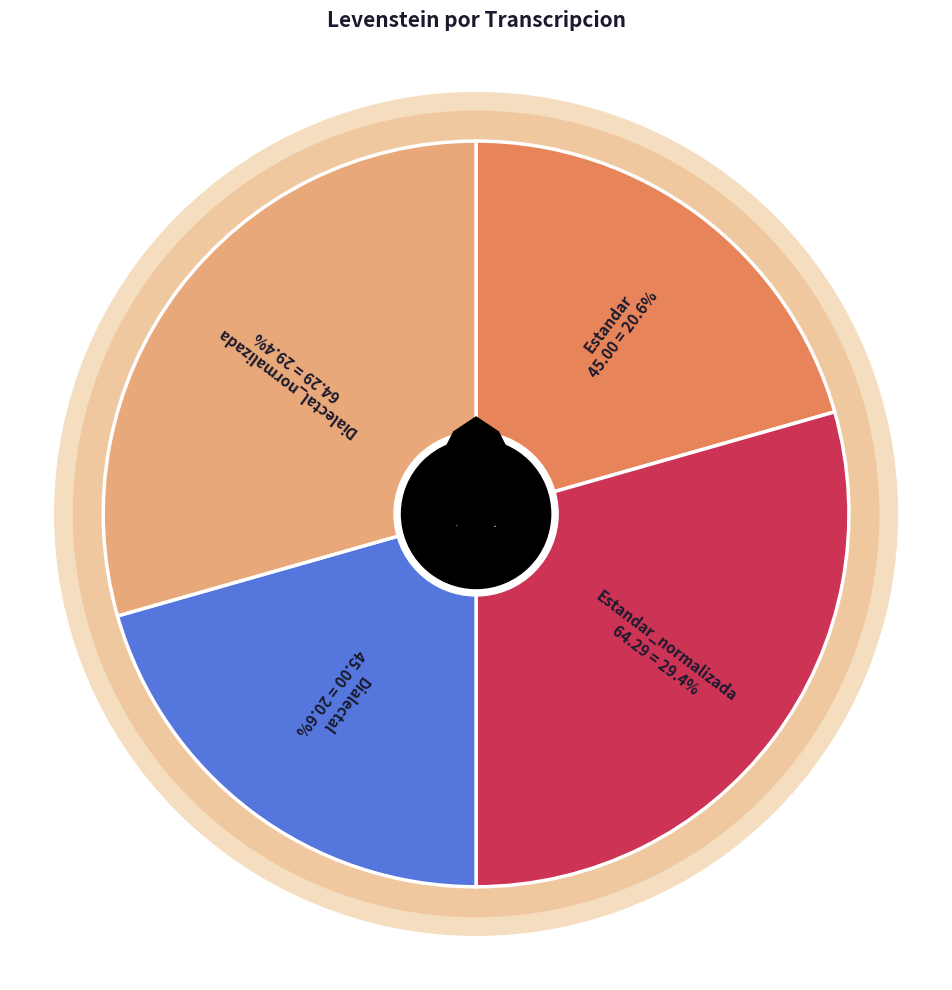

Rank the categories by value from highest to lowest.

Estandar_normalizada, Dialectal_normalizada, Estandar, Dialectal